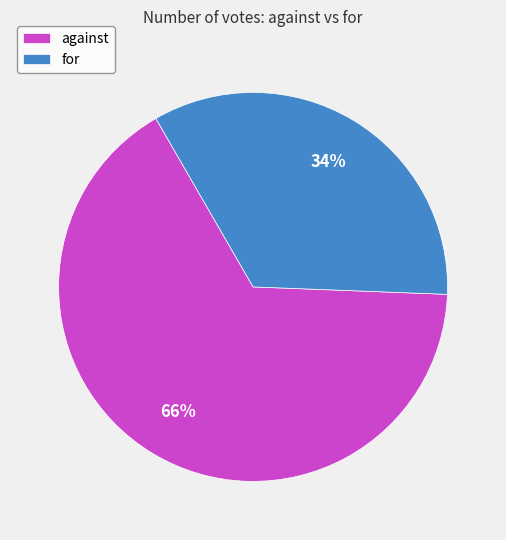

Rank the categories by value from highest to lowest.

against, for